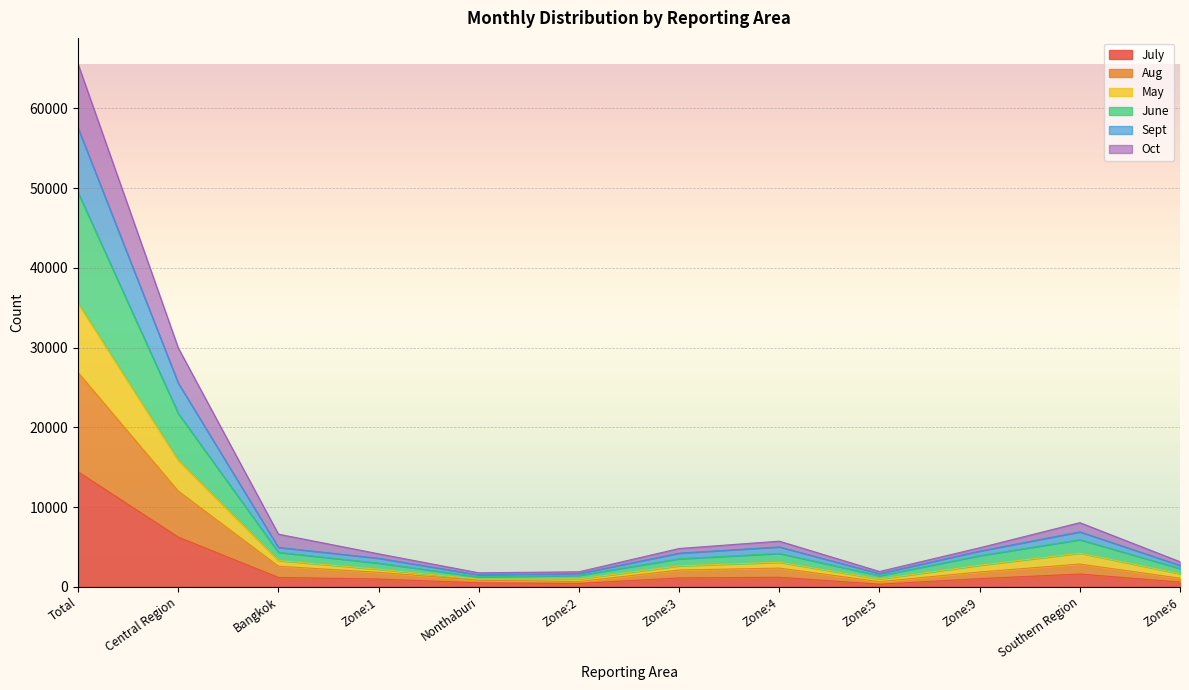

At which category does Oct reach its first local peak?

Zone:4